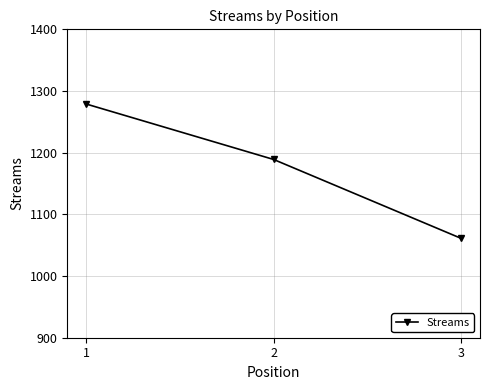

What is the sum of the values at 1 and 2?

2468